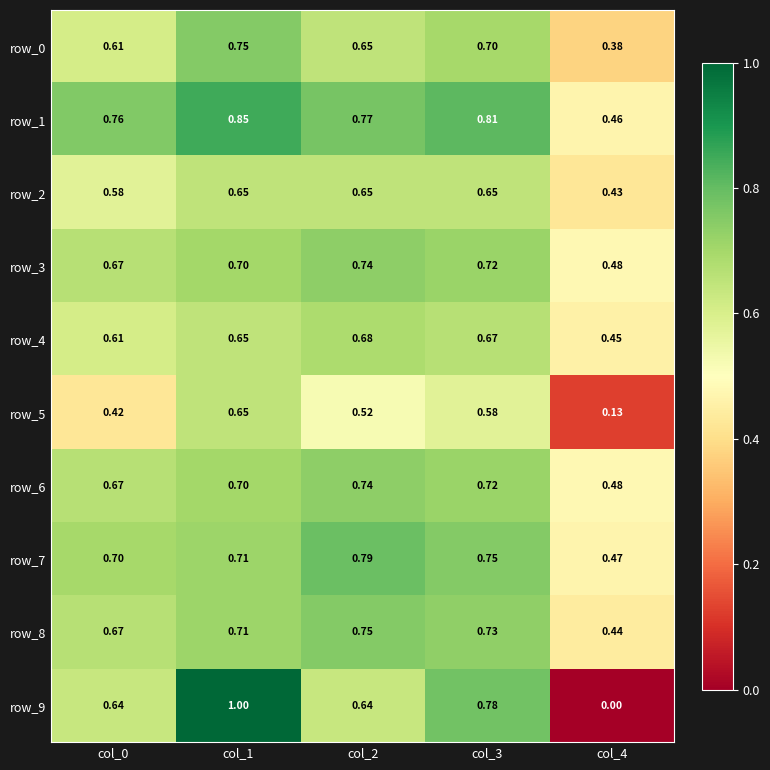

What is the average value of the row_3 series?

0.7